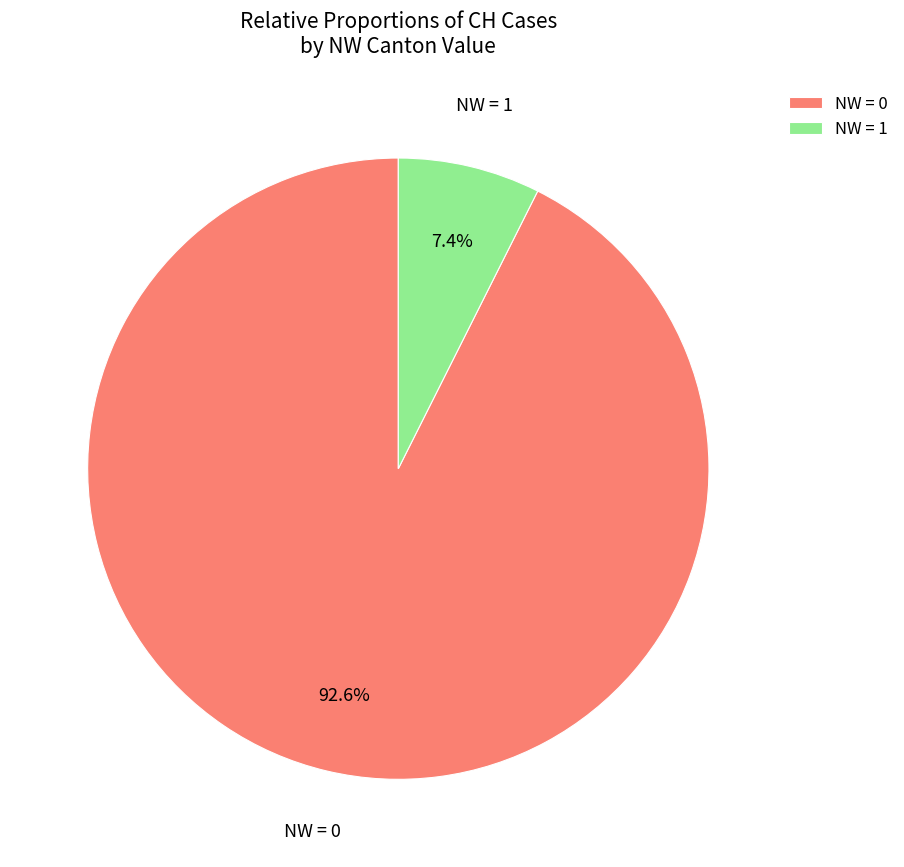

What percentage is NOT represented by NW = 0?

7.4%